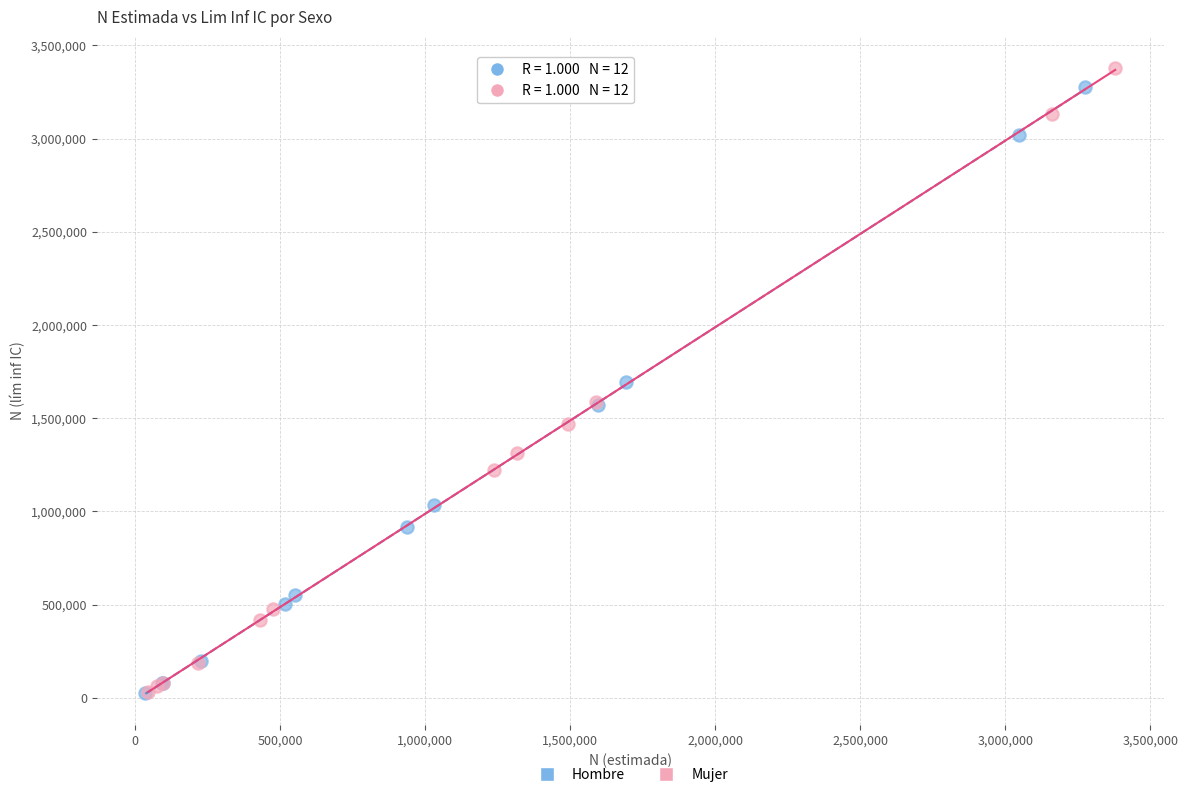

Which series has the largest Y range (max minus min)?

Mujer